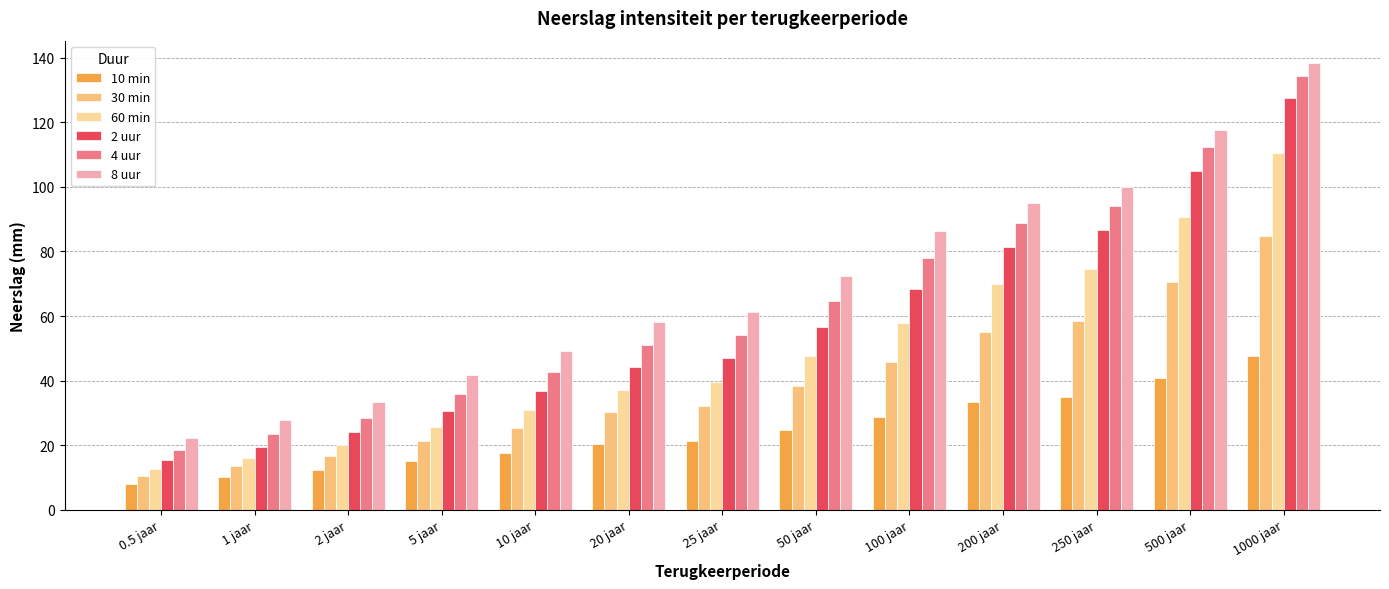

What are all the series names shown in the legend?

10 min, 30 min, 60 min, 2 uur, 4 uur, 8 uur